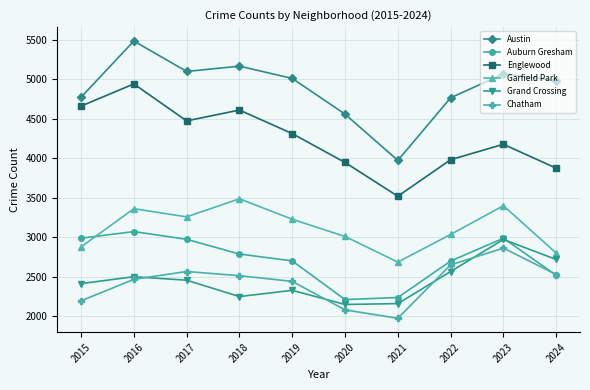

The Chatham series shows 2513 at 2018. True or false?

True